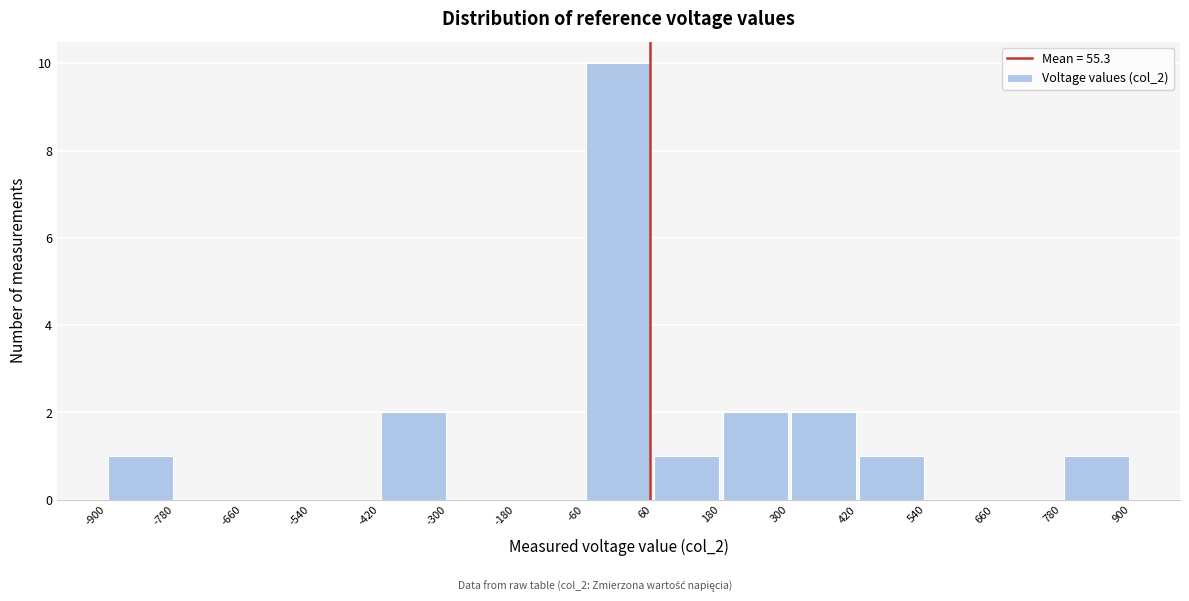

Reading left to right, list every bar in this chart as the range it spans on the x-axis followed by its height. The values are not printed on the chart, so give them approximately, as read against the axis.

-900 to -780: 1
-780 to -660: 0
-660 to -540: 0
-540 to -420: 0
-420 to -300: 2
-300 to -180: 0
-180 to -60: 0
-60 to 60: 10
60 to 180: 1
180 to 300: 2
300 to 420: 2
420 to 540: 1
540 to 660: 0
660 to 780: 0
780 to 900: 1